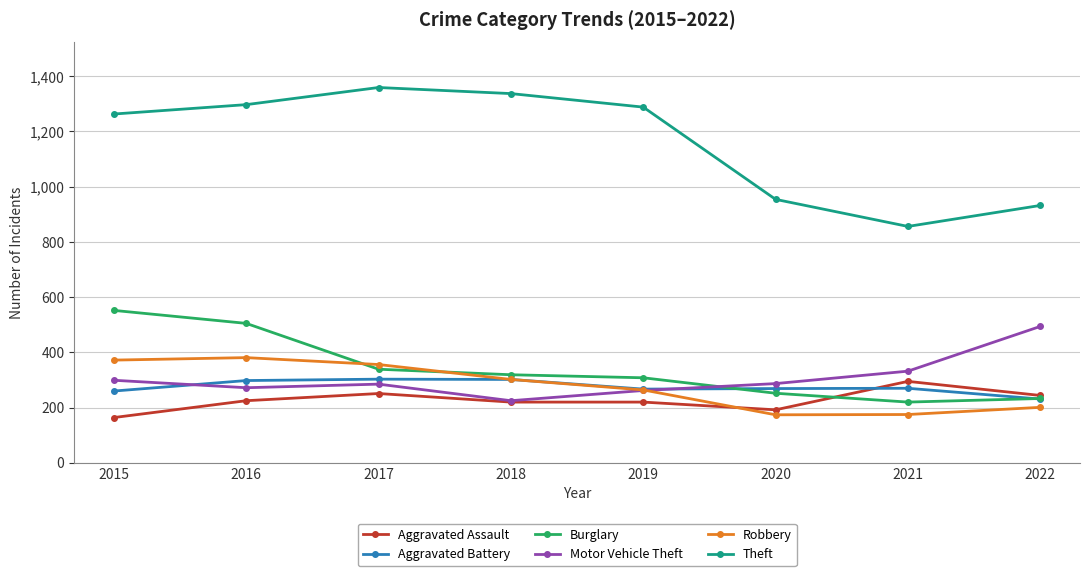

In Burglary, how many points are lower than both neighbors (excluding endpoints)?

1